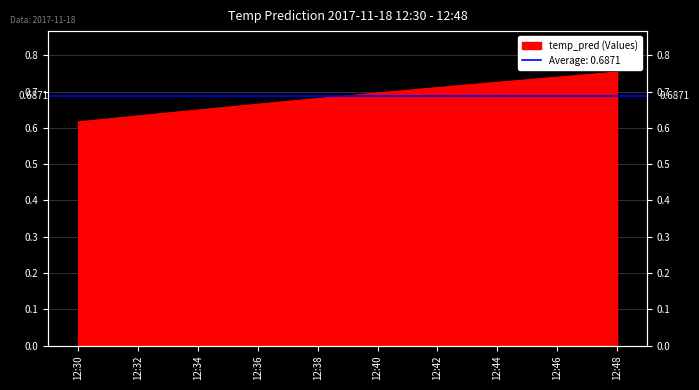

What is the change in value from 12:40 to 12:48?

+0.1